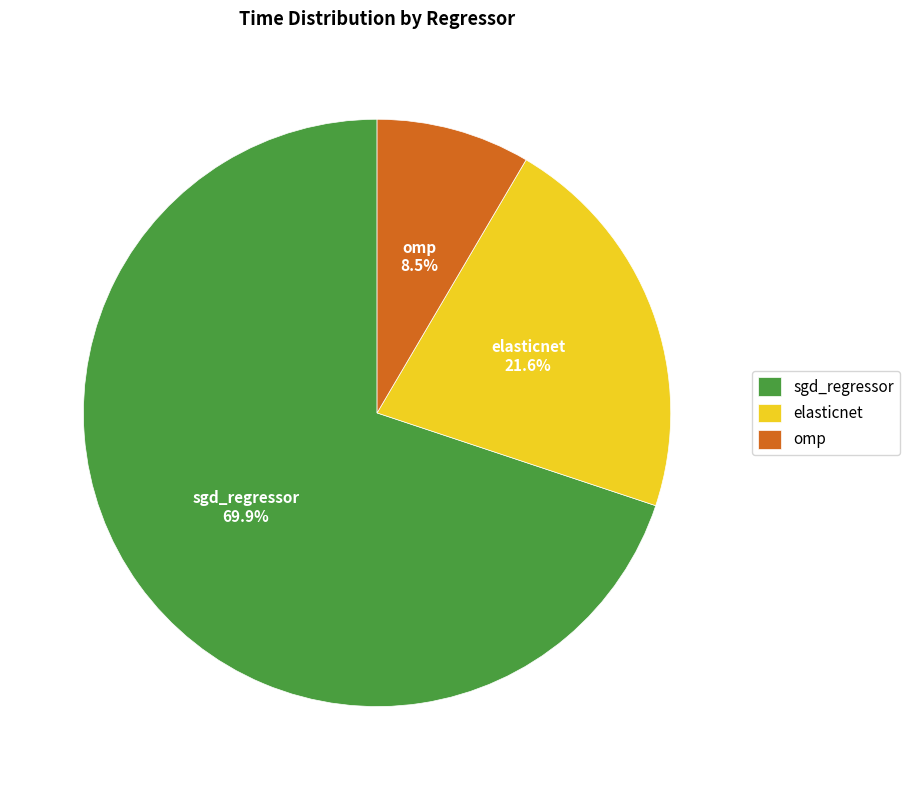

To the nearest percent, what is the difference between the largest and smallest slice percentages?

61%